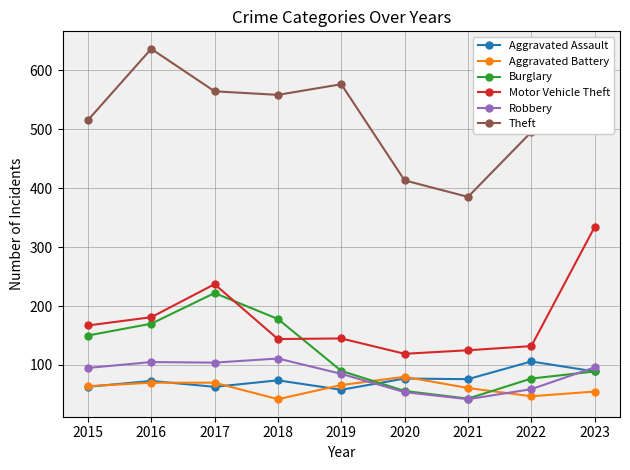

Read the Burglary value at 2016.

170